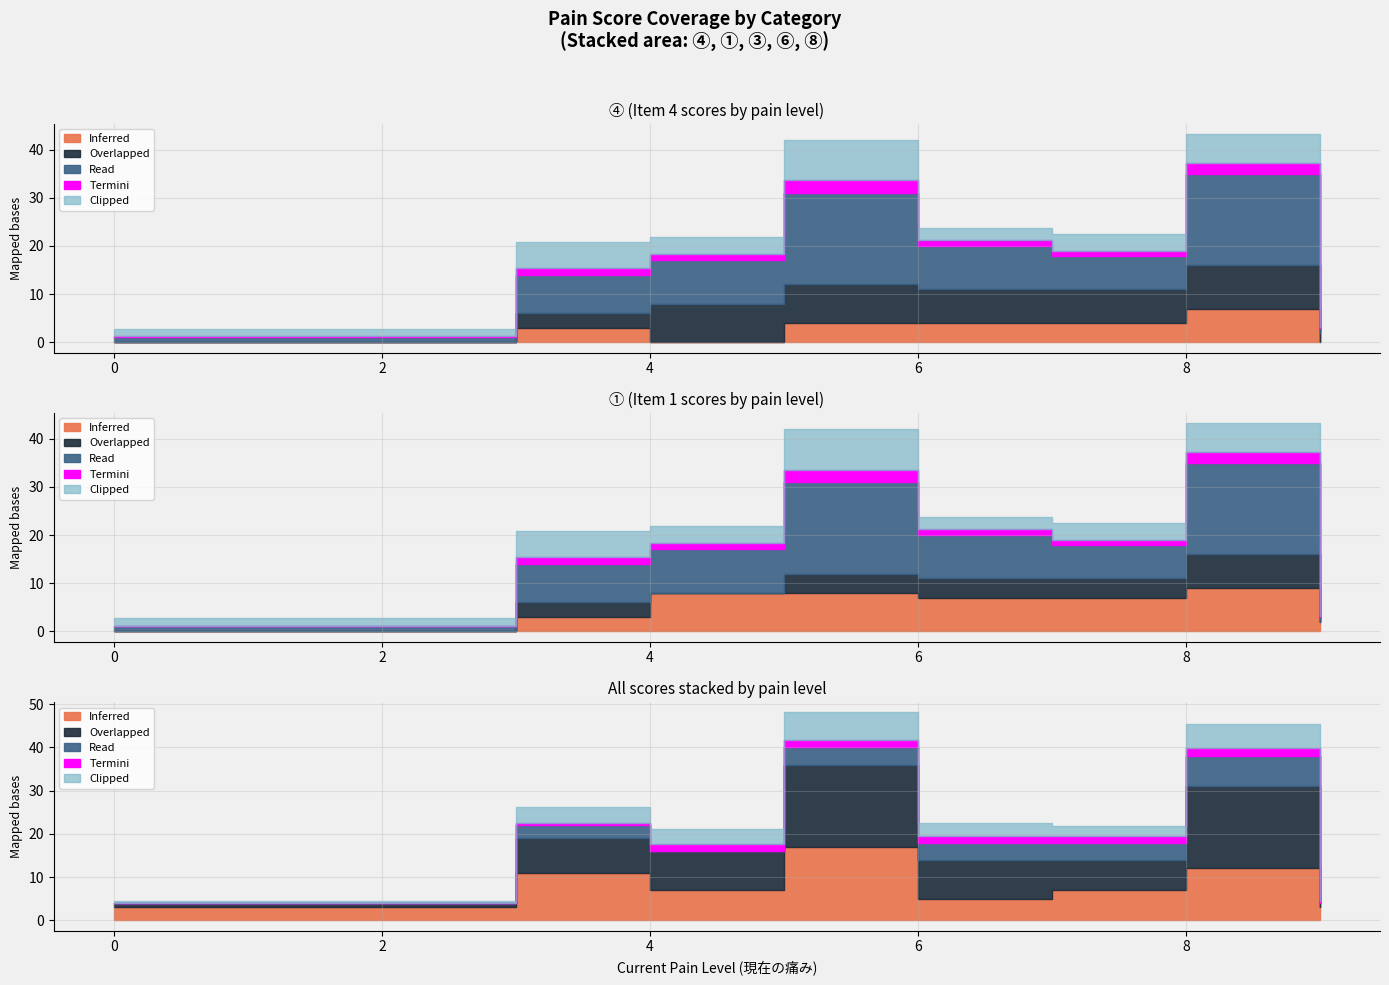

What is the difference between the highest and lowest values at 5?

14